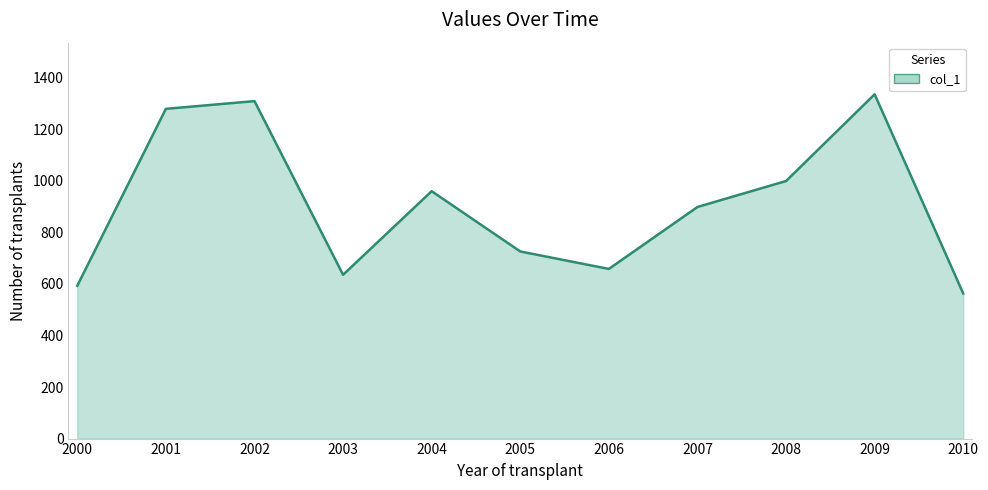

True or false: the data shows 1309.5 at 2002.

True